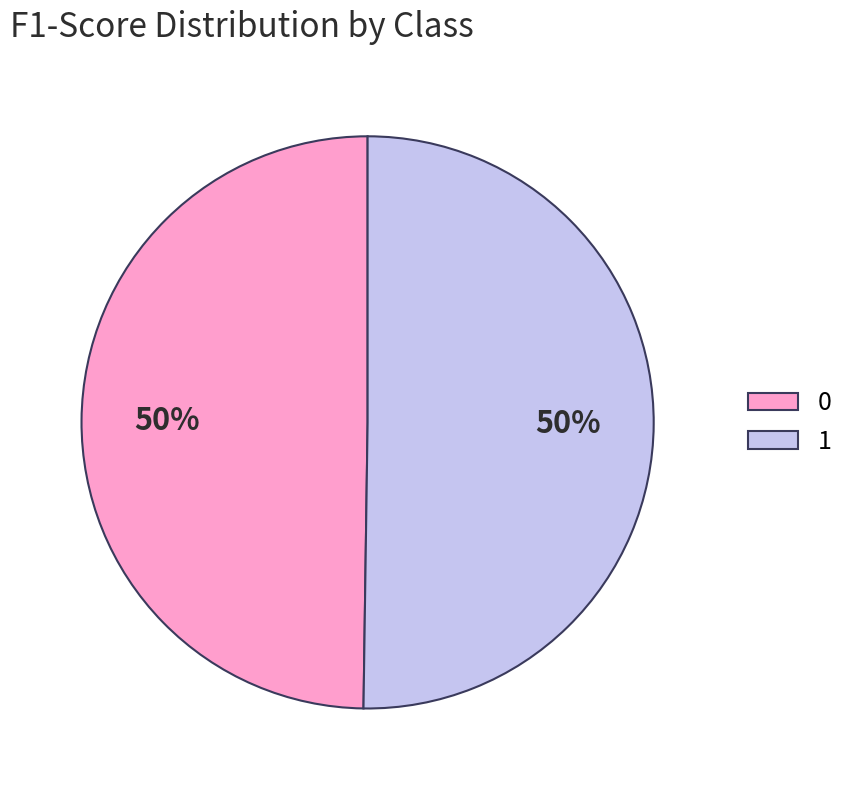

To the nearest percent, what is the combined percentage of 1 and 0?

100%